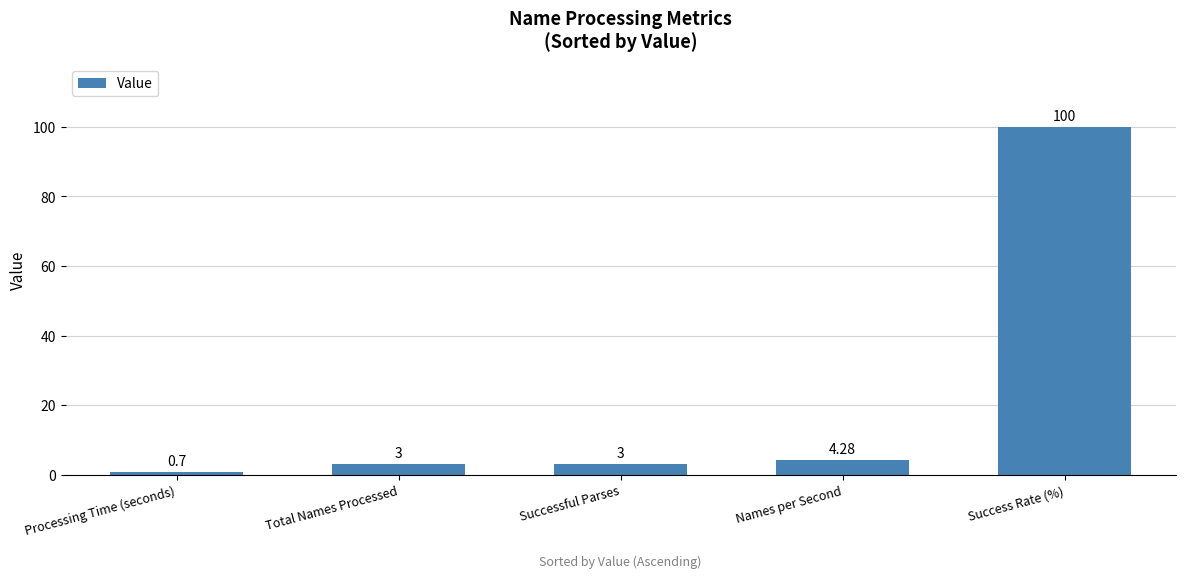

What is the change in value from Processing Time (seconds) to Total Names Processed?

+2.3